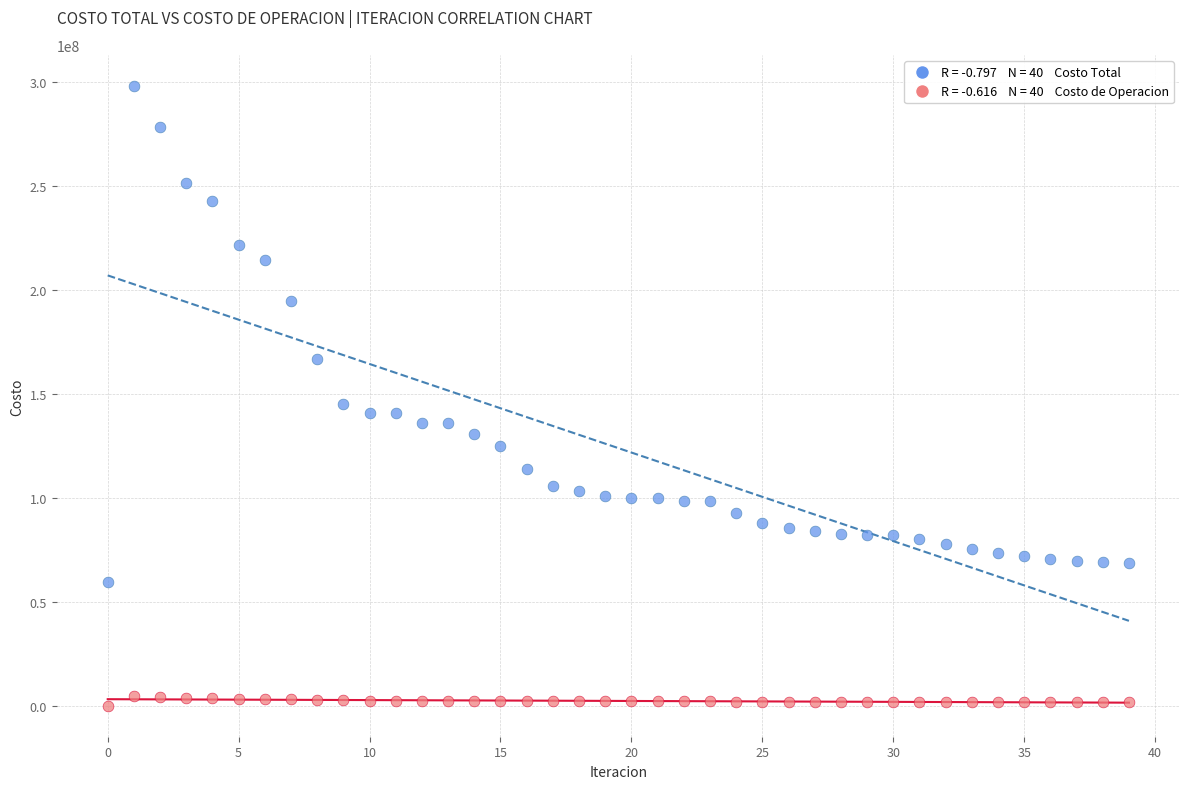

Across all series, what Y value is closest to 149136037?

145016034.0